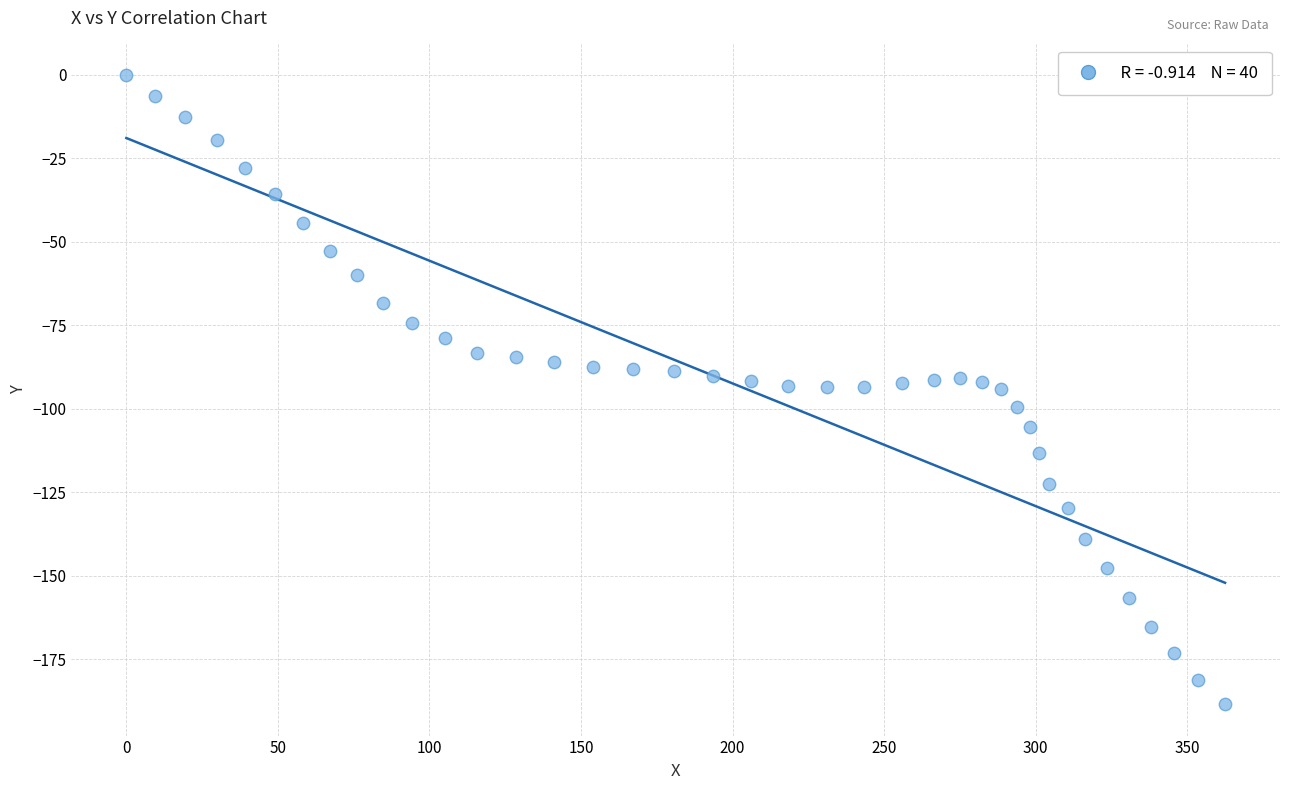

What is the range of X values (max minus min)?

362.5